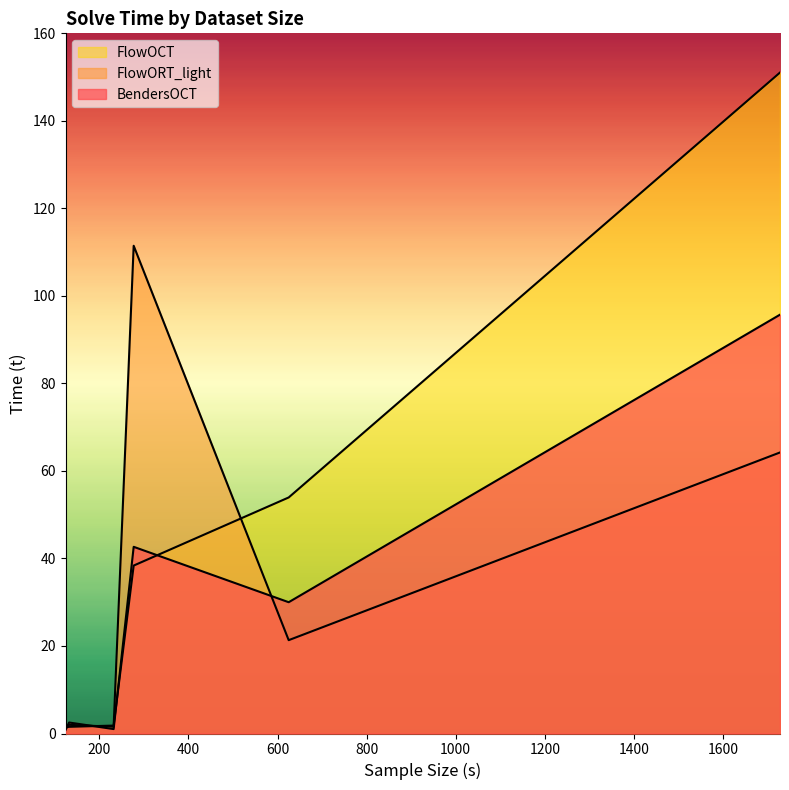

What is the lowest value of the FlowORT_light_t series?

1.4